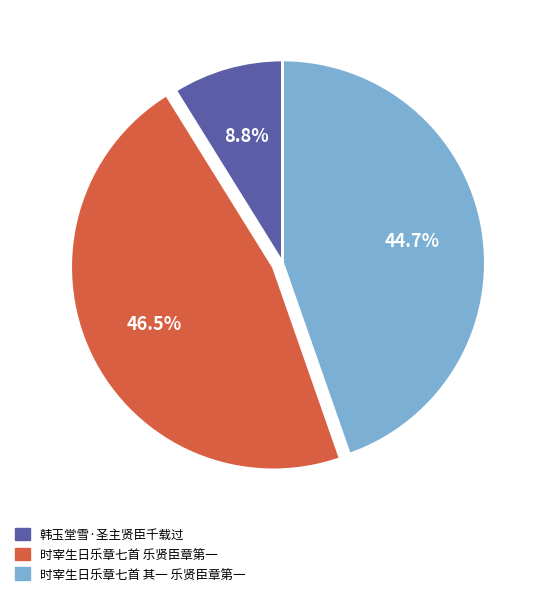

Which category has the biggest portion of the pie?

时宰生日乐章七首 乐贤臣章第一